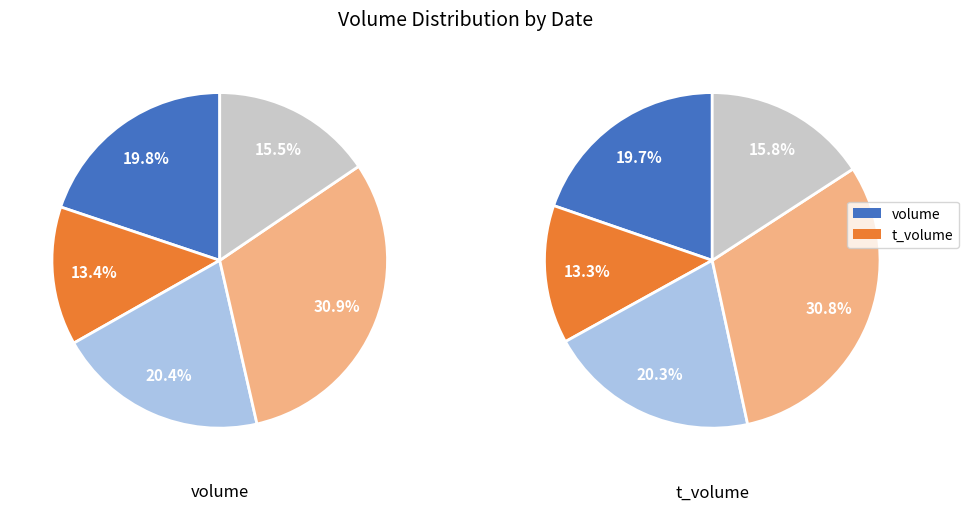

To the nearest percent, what portion does 2022-10-27 represent?

20%